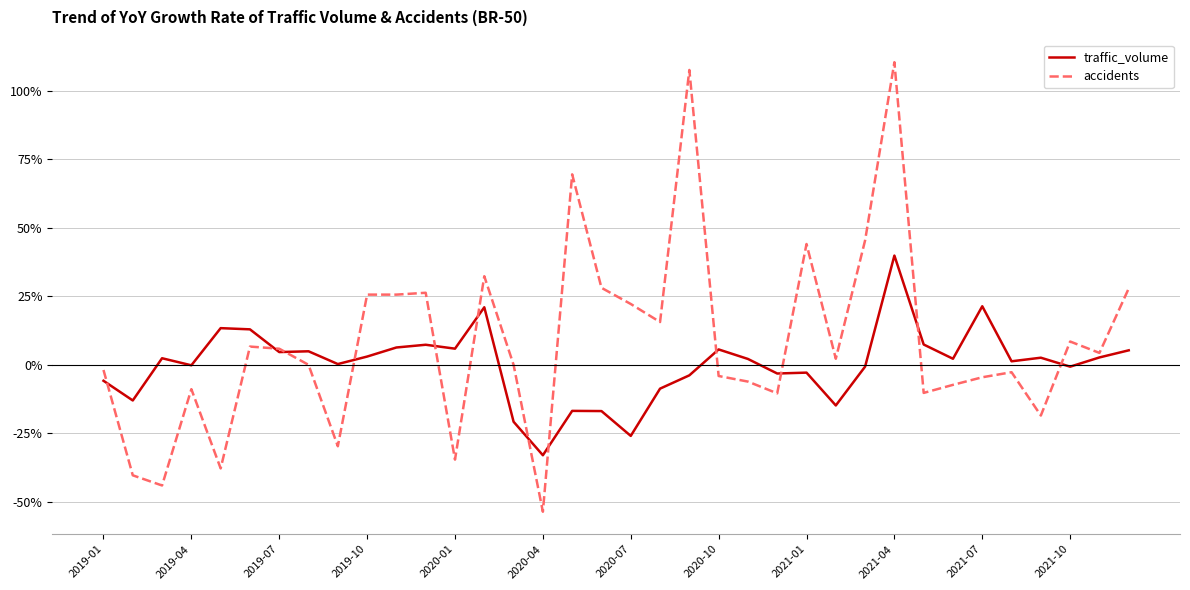

Which series has the largest range (max minus min)?

accidents